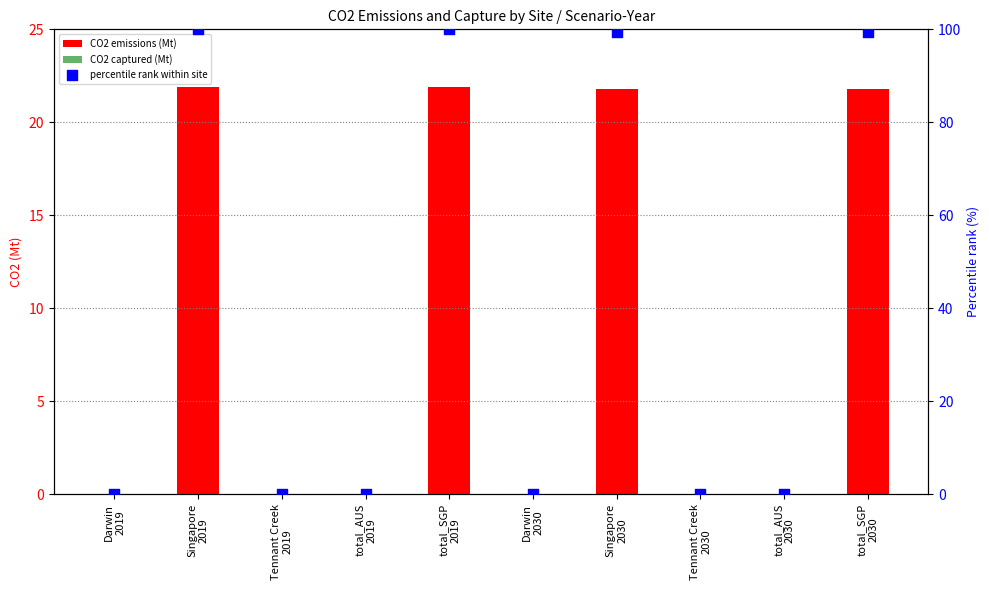

What is the total value across all series at total_SGP
2030?

121.3